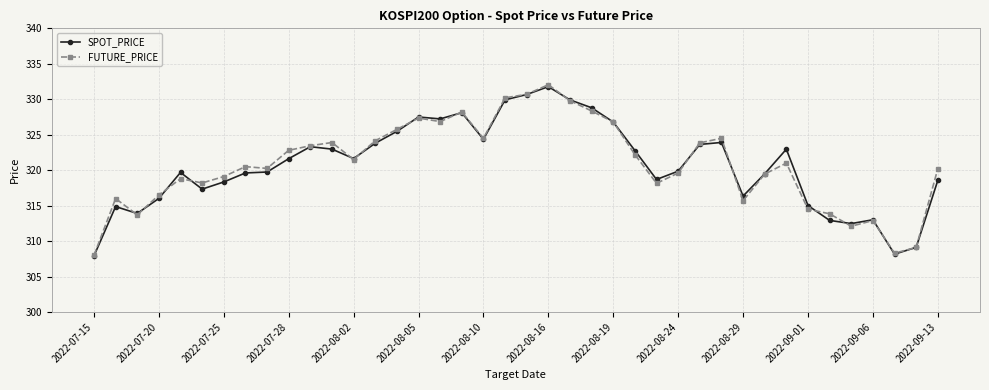

True or false: FUTURE_PRICE has more than 0 points higher than both neighbors.

True